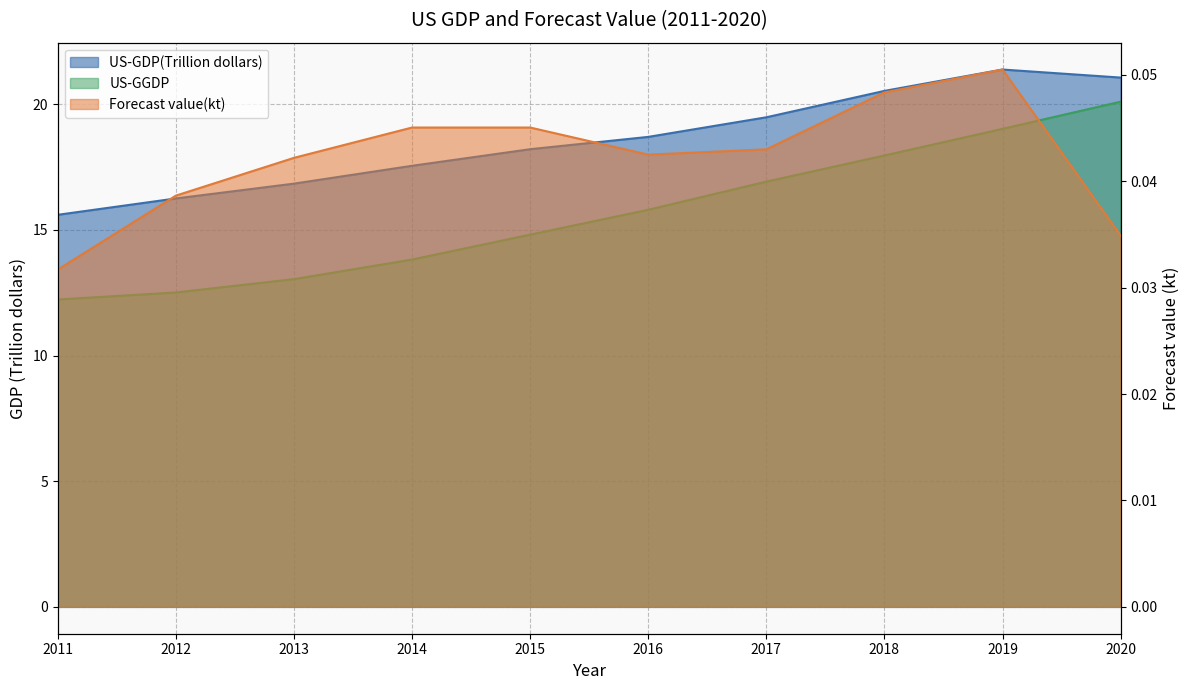

Rank the categories by Forecast value(kt) value from lowest to highest.

2011, 2020, 2012, 2013, 2016, 2017, 2014, 2015, 2018, 2019